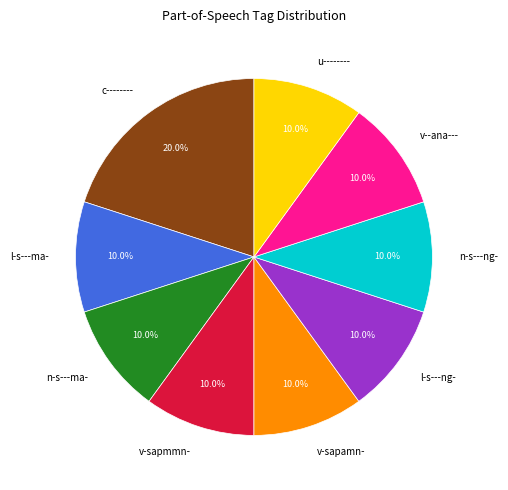

Count the number of slices in the pie.

9